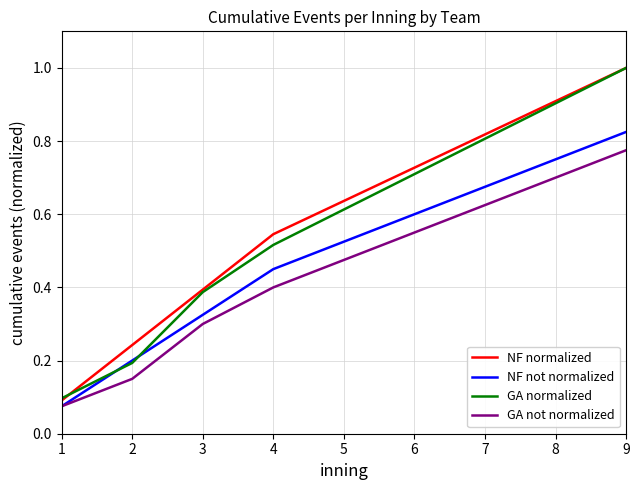

What are all the series names shown in the legend?

NF normalized, NF not normalized, GA normalized, GA not normalized